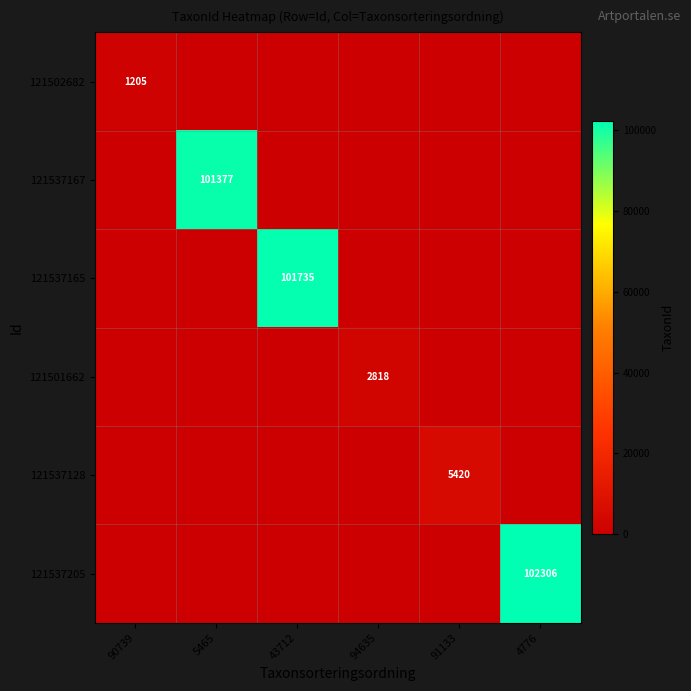

What is the maximum value shown in the chart?

102306